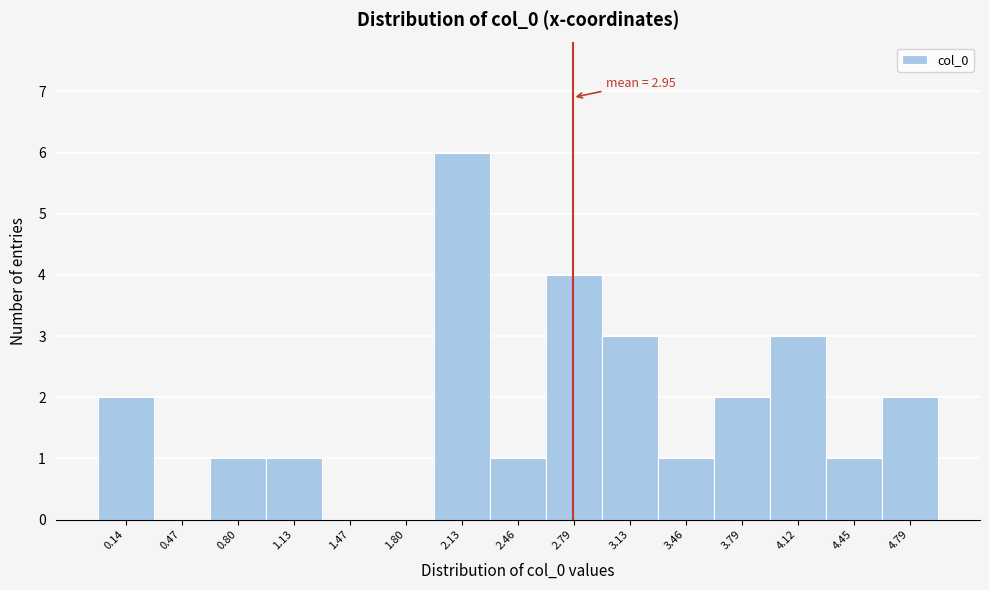

Reading left to right, extract all data points from this chart.

0.14=2	0.47=0	0.80=1	1.13=1	1.47=0	1.80=0	2.13=6	2.46=1	2.79=4	3.13=3	3.46=1	3.79=2	4.12=3	4.45=1	4.79=2